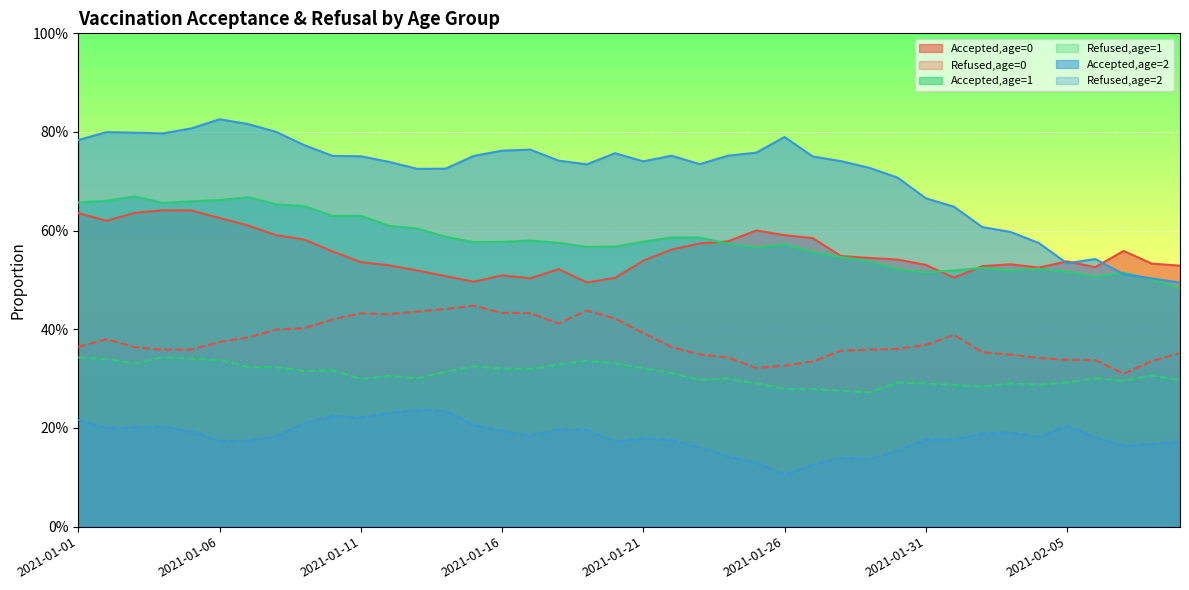

What is the difference between the Accepted,age=2 values at 2021-02-03 and 2021-01-09?

0.2